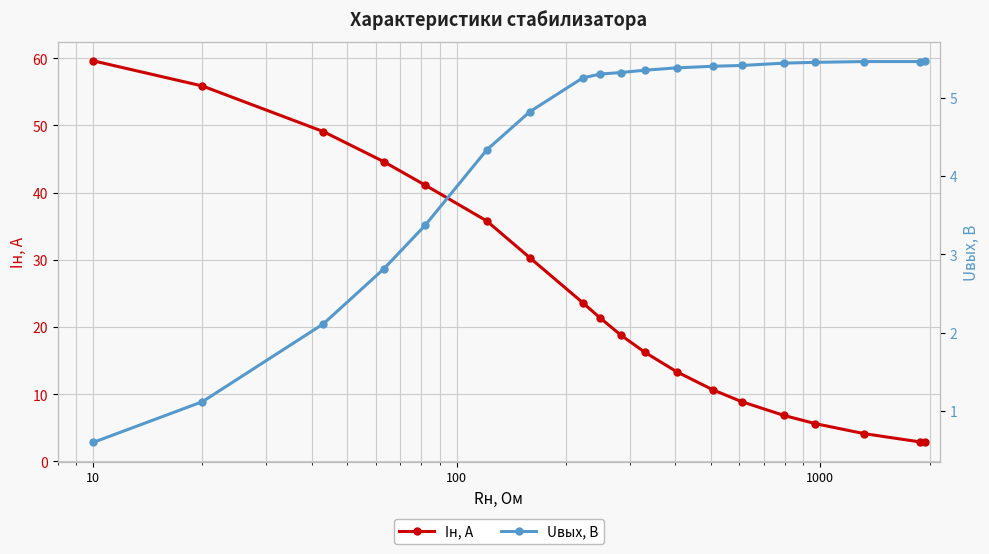

What is the value of the Iн, А point at the 9th from the left?

21.4